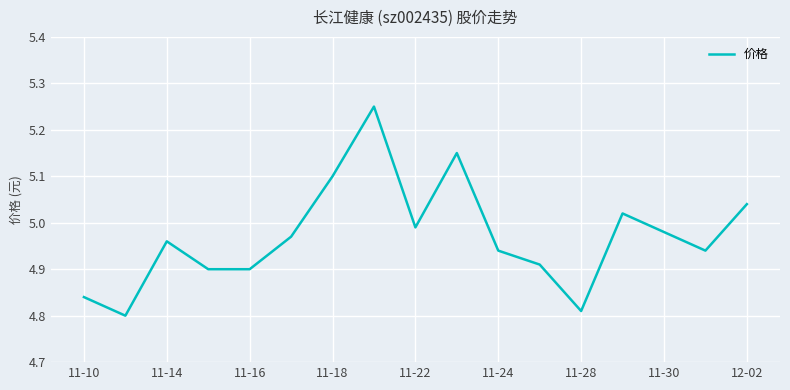

How many lines are shown in the chart?

1